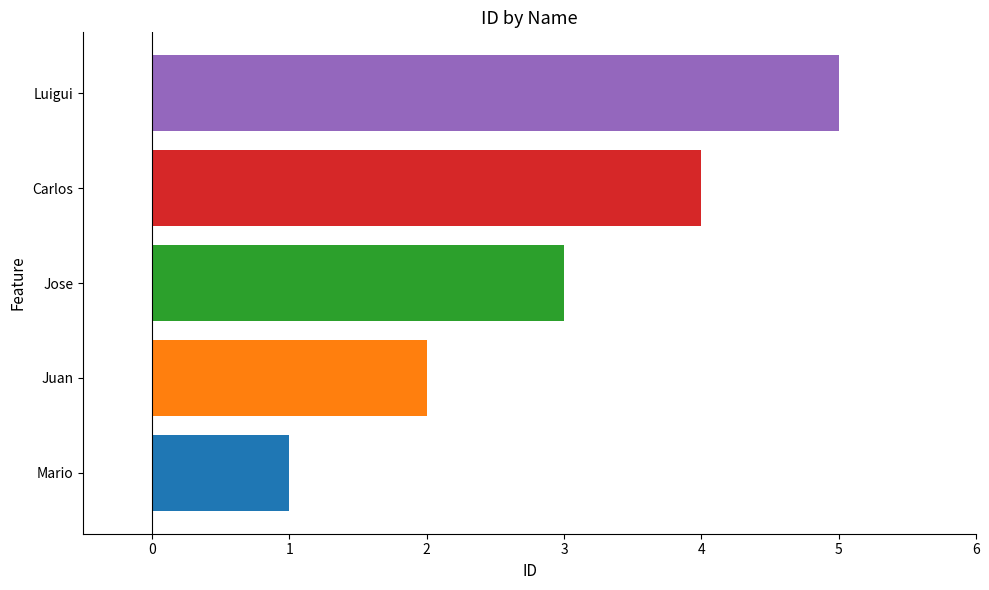

What is the sum of all values?

15